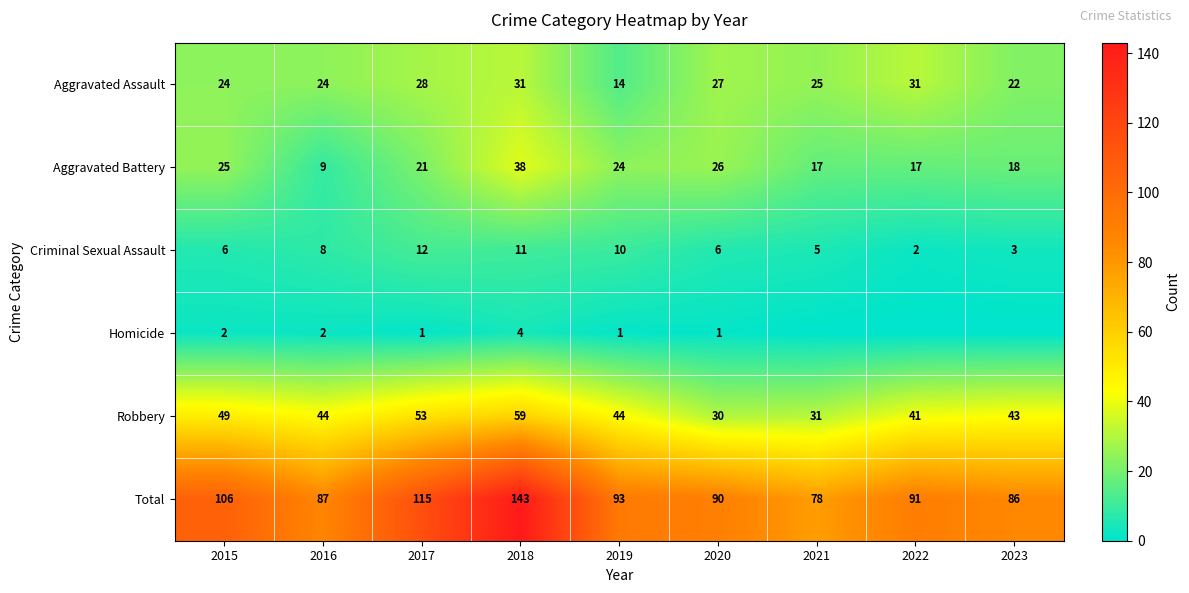

Between 2016 and 2019, which series saw the biggest shift?

Aggravated Battery